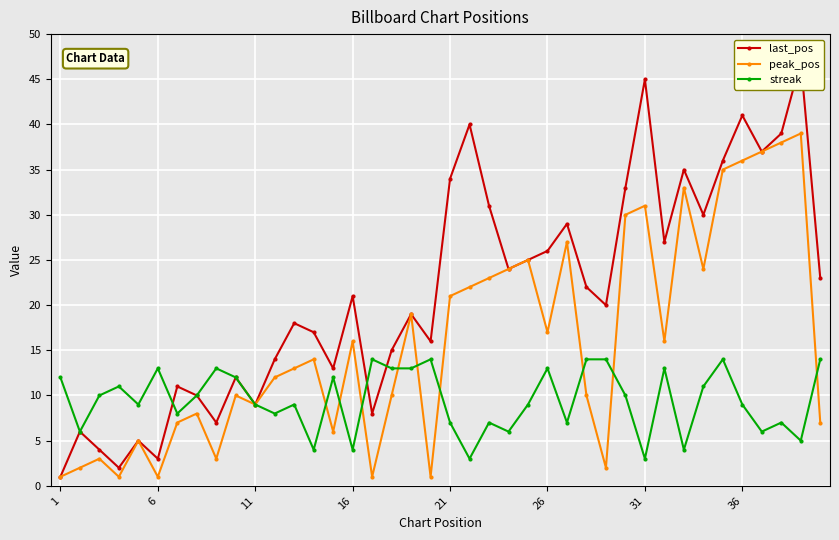

Between which two adjacent categories do streak and last_pos first intersect?

26 and 31